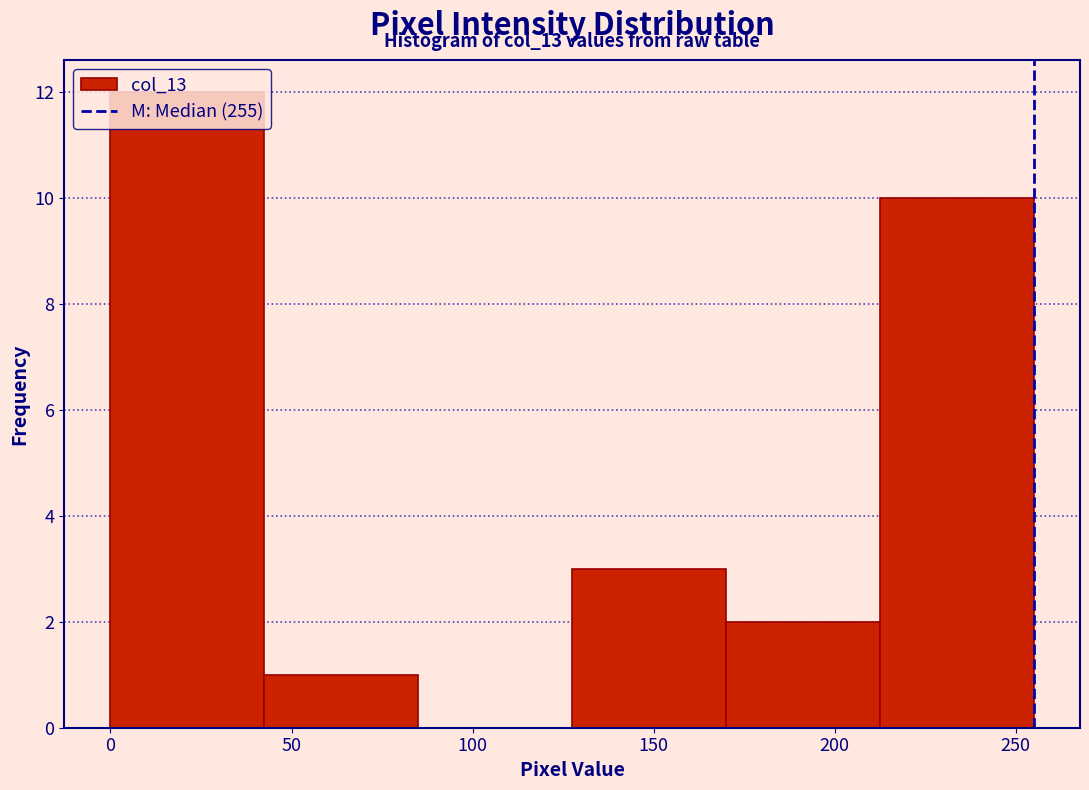

Over which range of the x-axis is the bar tallest?

0.0 to 42.5